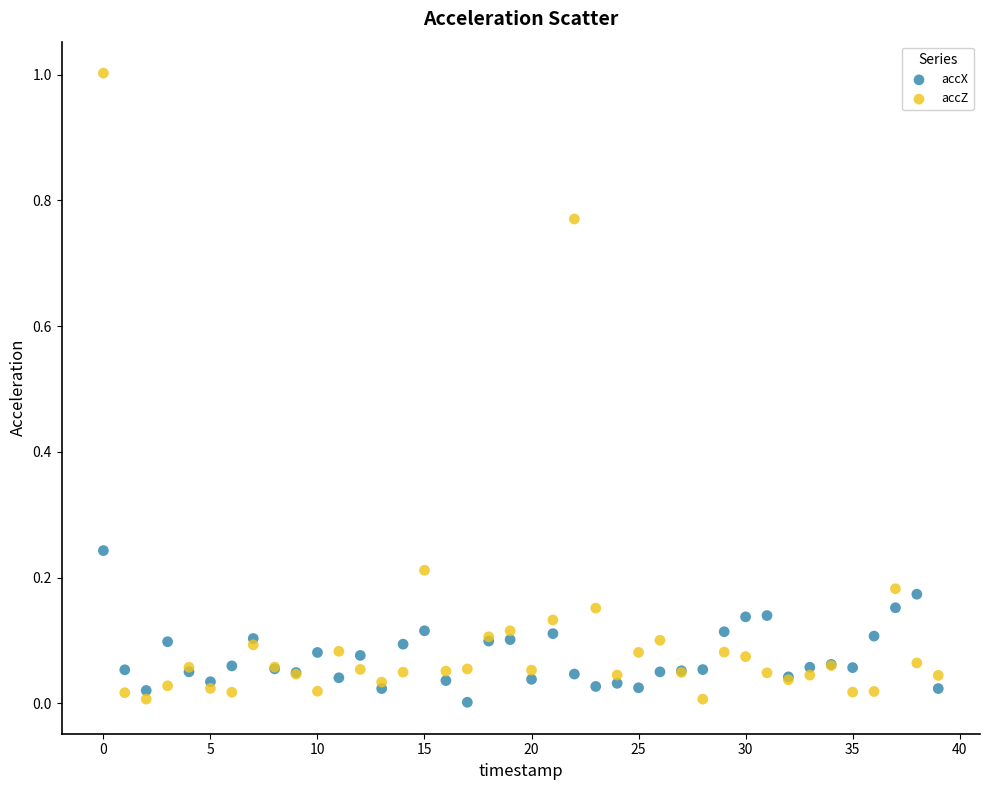

Which series has the largest Y range (max minus min)?

accZ